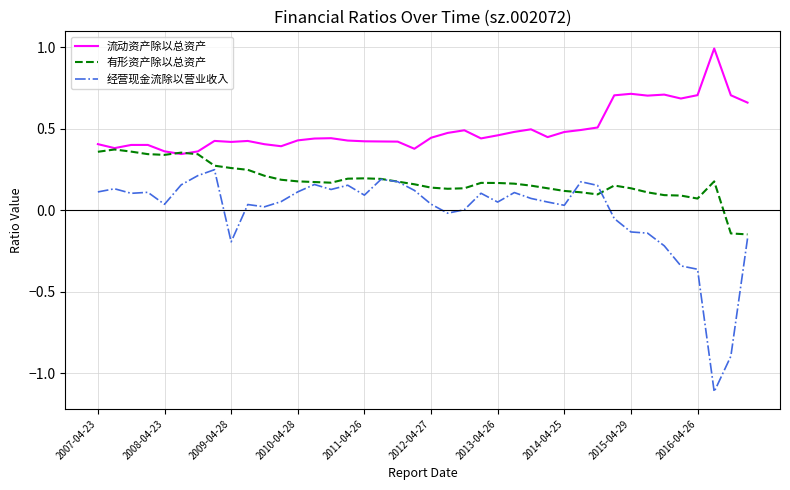

Which series has the largest total across all categories?

流动资产除以总资产